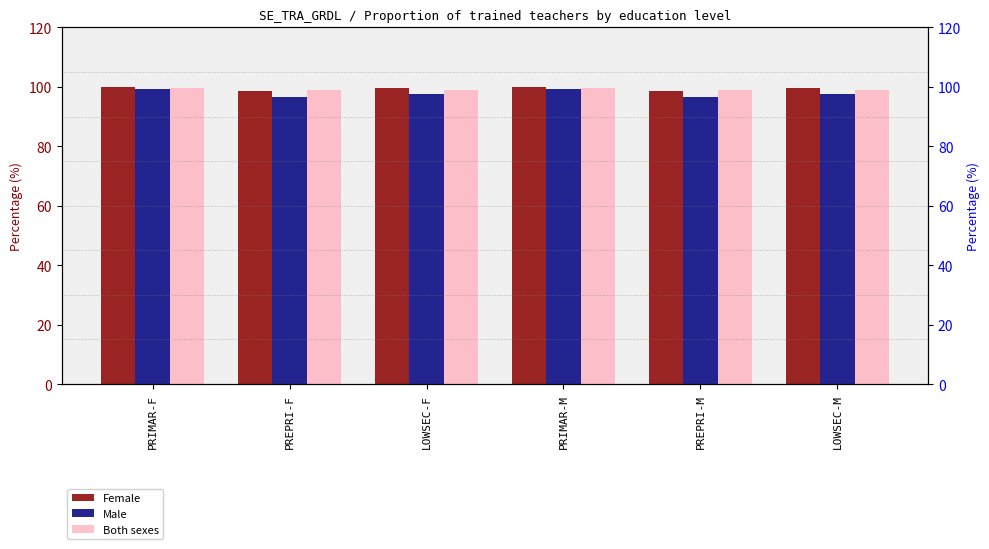

What is the spread (max minus min) of values at PREPRI-F?

2.2